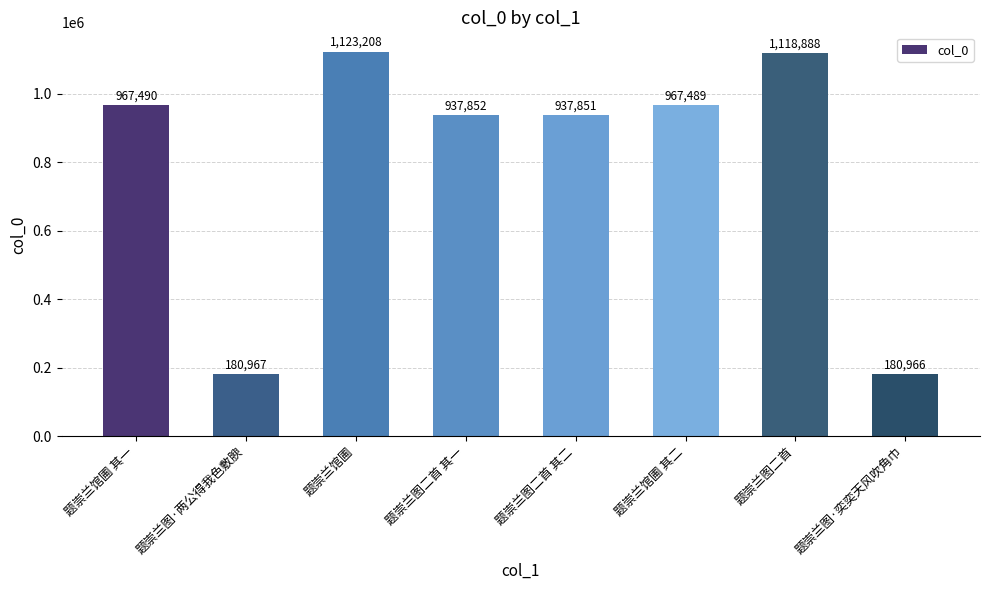

What is the ratio of the value at 题崇兰图二首 其一 to the value at 题崇兰图二首?

0.8